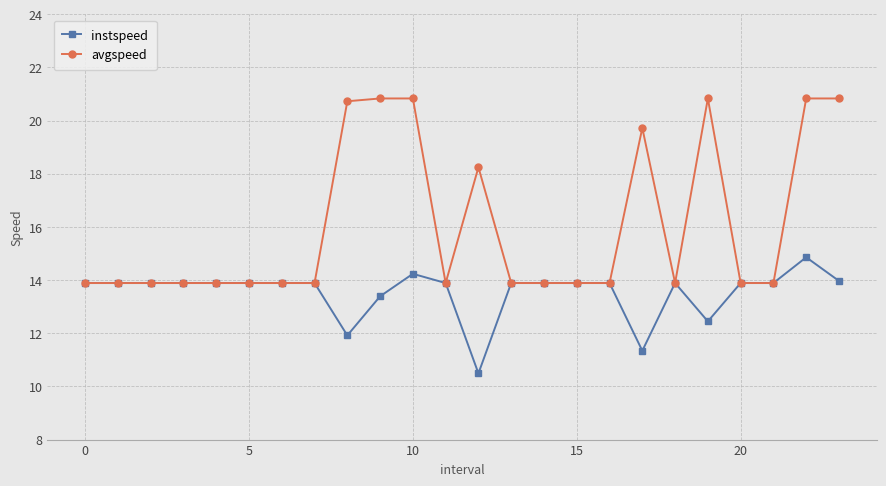

What is the difference between the second highest and minimum values in the instspeed series?

3.7